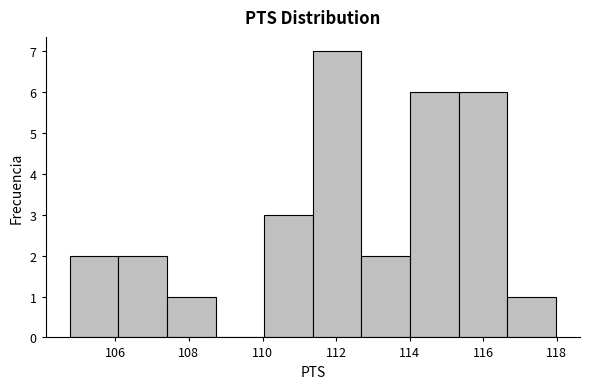

Reading left to right, list every bar in this chart as the range it spans on the x-axis followed by its height. Neither the bar edges nor the heights are printed on the chart, so give them approximately, as read against the axes.

104.8 to 106.0: 2
106.0 to 107.4: 2
107.4 to 108.8: 1
108.8 to 110.0: 0
110.0 to 111.4: 3
111.4 to 112.6: 7
112.6 to 114.0: 2
114.0 to 115.4: 6
115.4 to 116.6: 6
116.6 to 118.0: 1